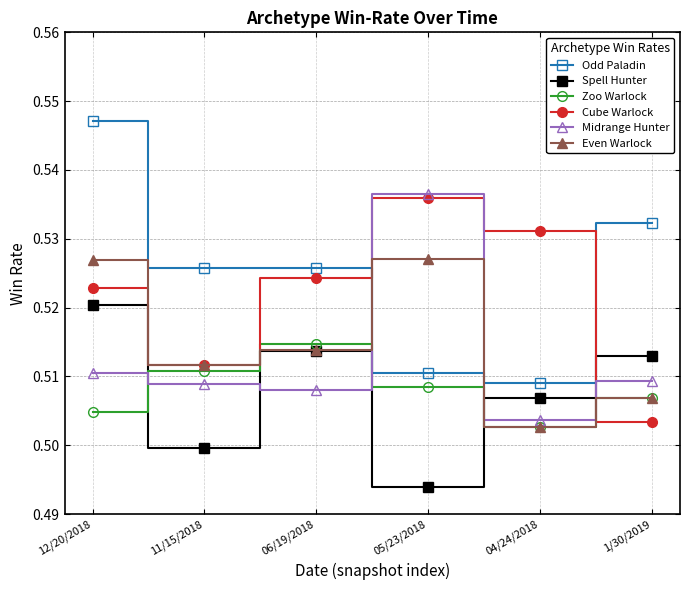

What is the total value across all series at 05/23/2018?

3.1